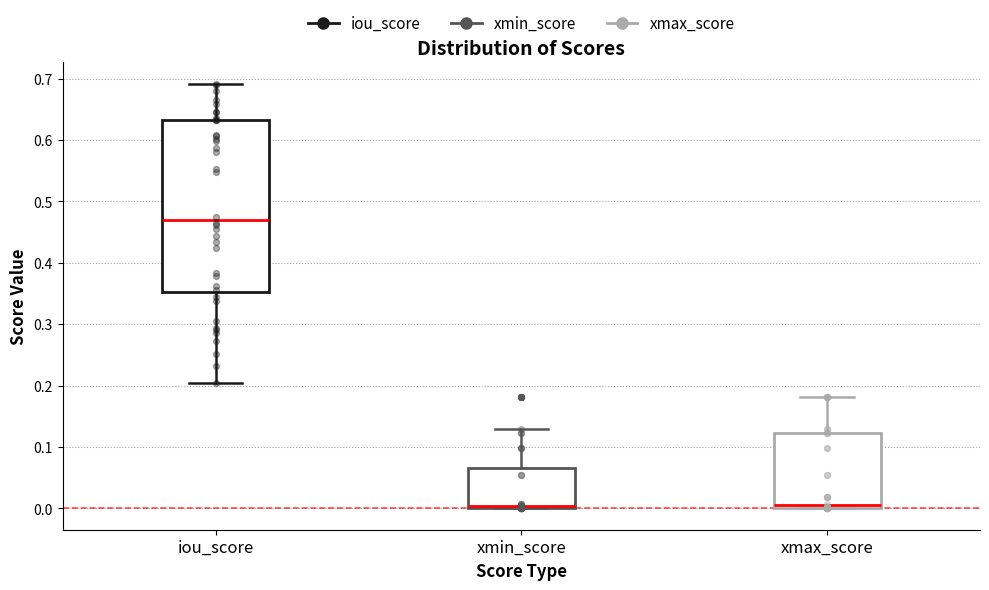

Reading left to right, read every box against the y-axis: the position of its median line, the range the box covers, and the ends of its whiskers. The values are not printed on the chart, so give them approximately, as read against the axis.

iou_score: median 0.47, box 0.35 to 0.63, whiskers 0.20 to 0.69
xmin_score: median 0.00 (just above the box's lower edge), box 0.00 to 0.07, whiskers 0.00 to 0.13
xmax_score: median 0.01, box 0.00 to 0.12, whiskers 0.00 to 0.18